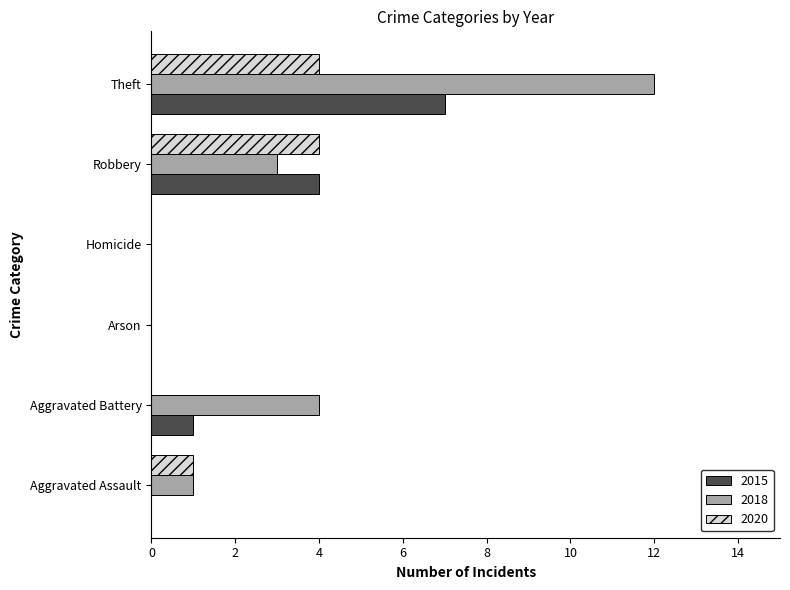

Between Aggravated Assault and Theft, which series saw the biggest shift?

2018